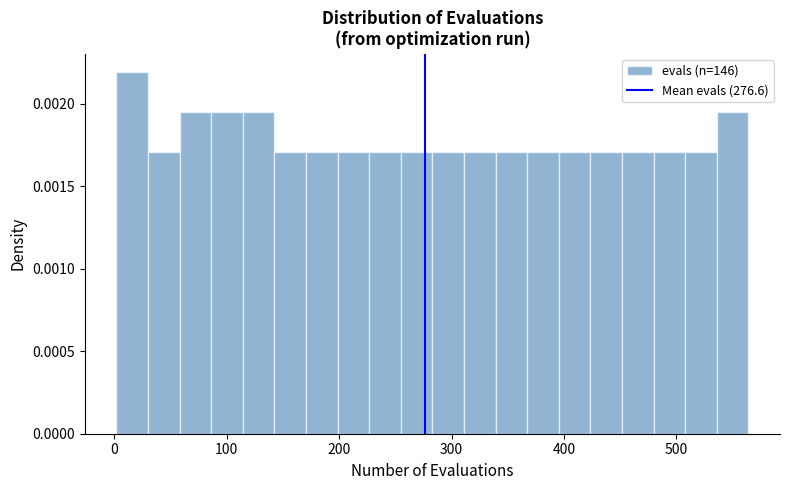

Read against the x-axis, roughly where is the centre of the tallest bar?

20